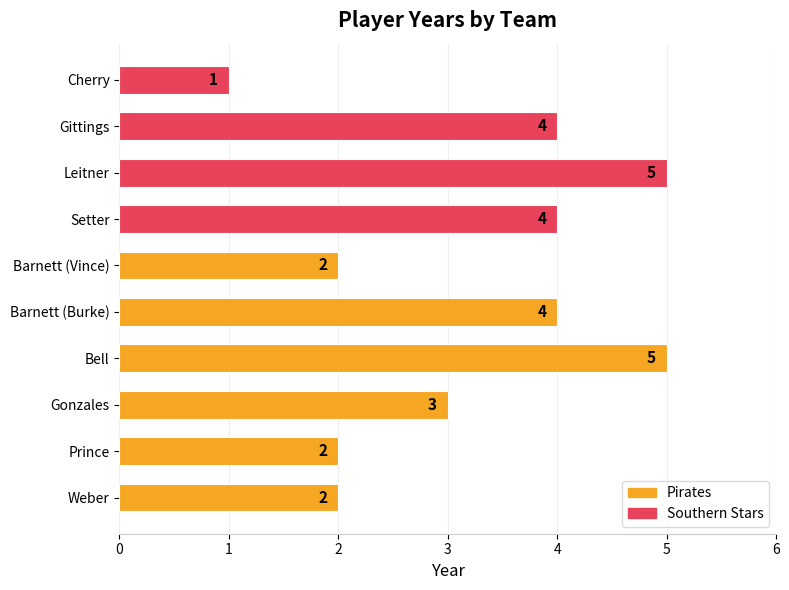

What is the difference between the maximum and minimum values?

4